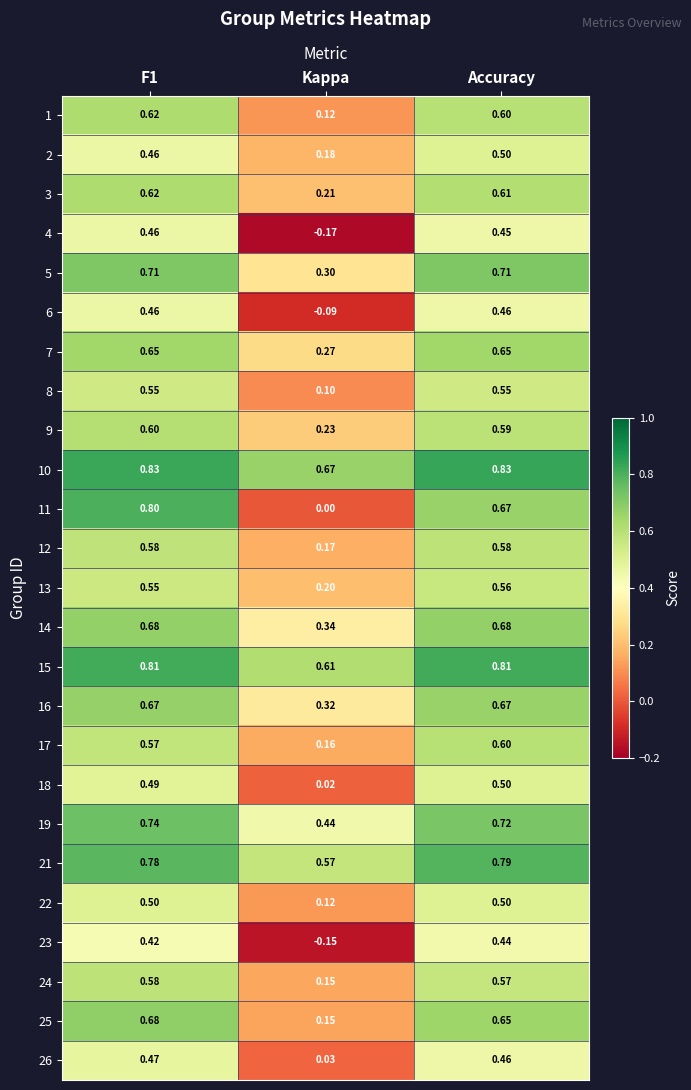

Where is 9 nearest to the value 0?

Kappa